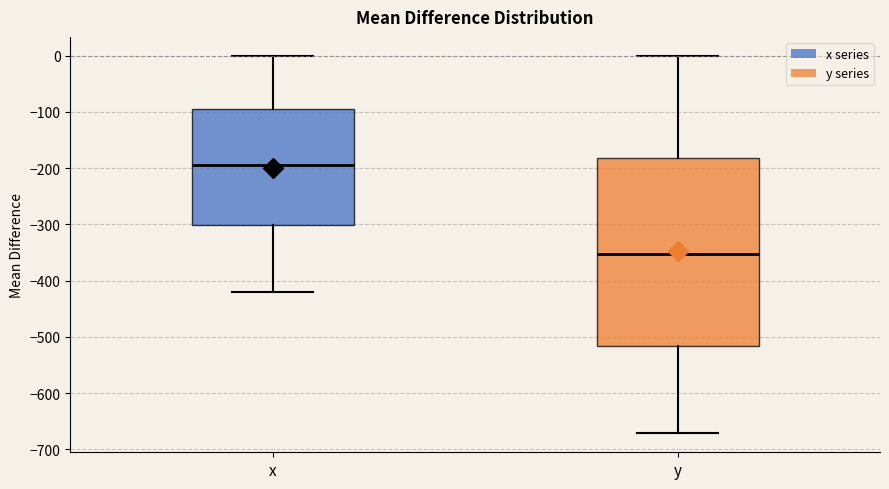

Which box's median line is the highest?

x